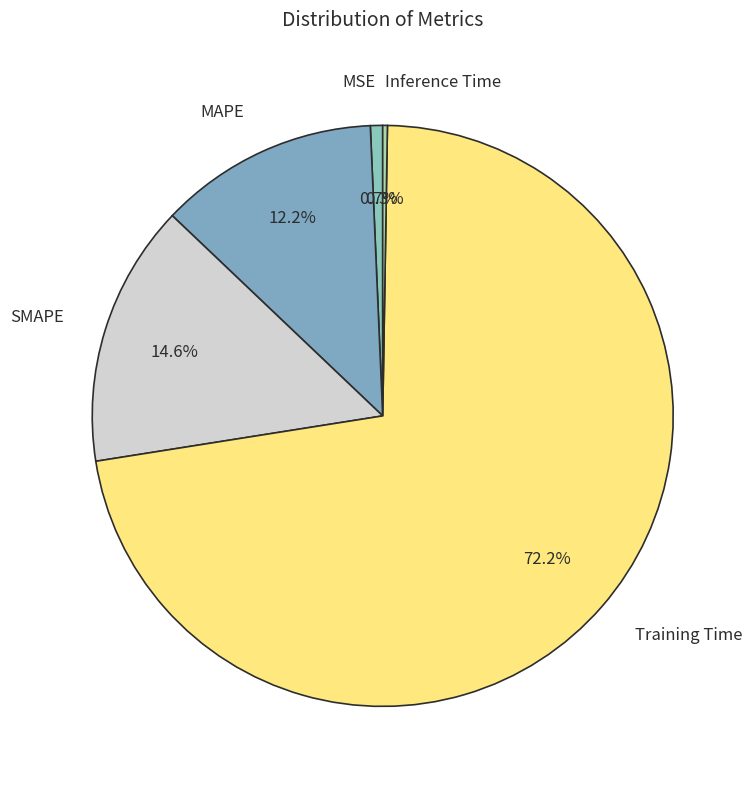

To the nearest percent, what portion does MSE represent?

1%